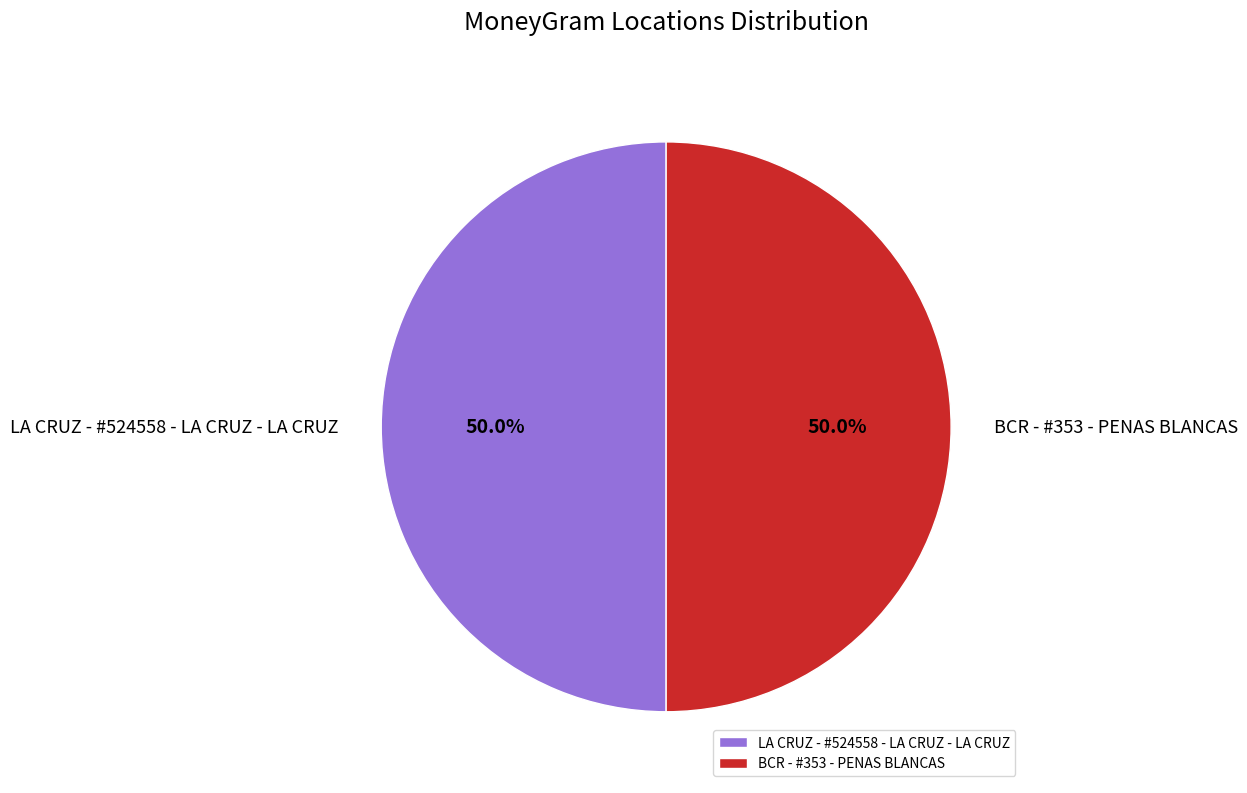

What percentage is NOT represented by BCR - #353 - PENAS BLANCAS?

50.0%